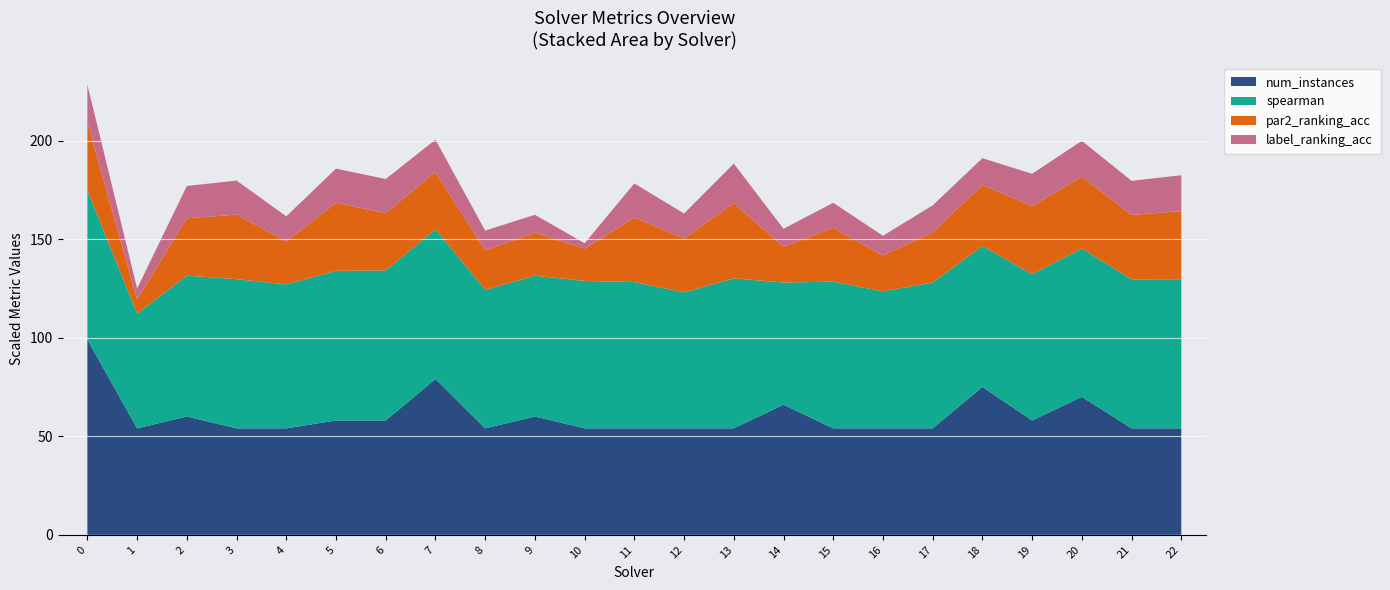

What is the highest value of the num_instances series?

99.0